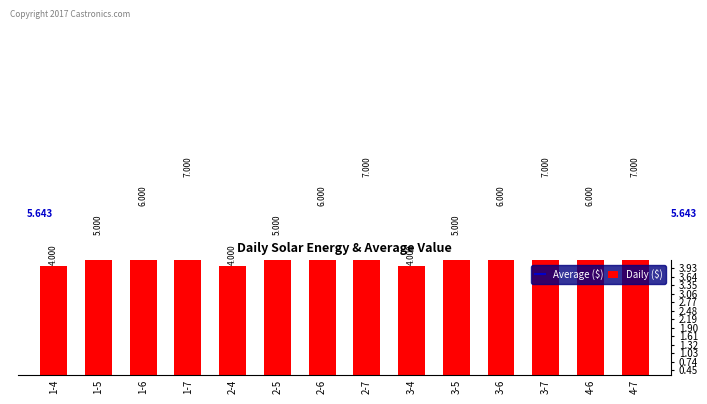

Rank the categories by value from lowest to highest.

1-4, 2-4, 3-4, 1-5, 2-5, 3-5, 1-6, 2-6, 3-6, 4-6, 1-7, 2-7, 3-7, 4-7